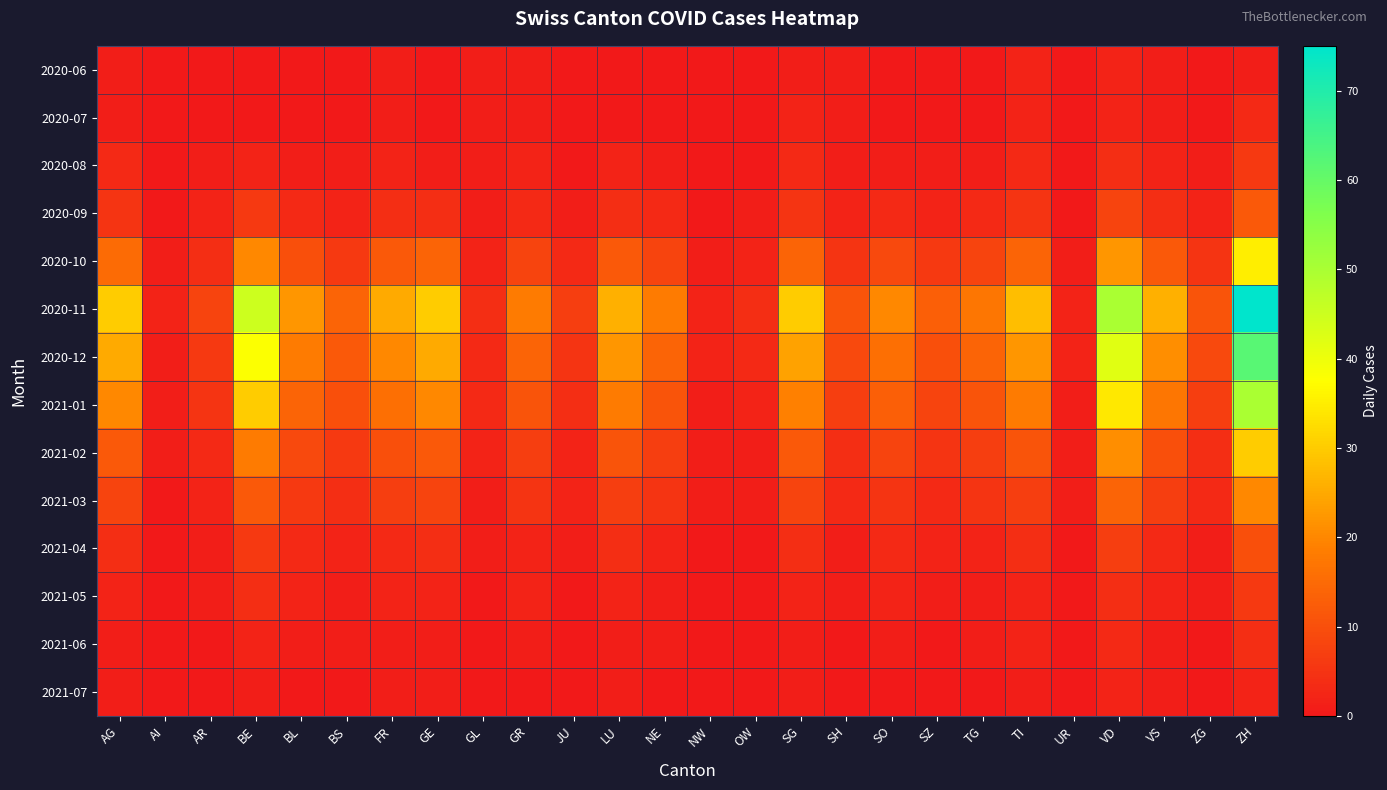

Reading left to right, list all the values displayed in this chart.

2020-06: AG=1	AI=0	AR=0	BE=0	BL=0	BS=0	FR=1	GE=0	GL=1	GR=1	JU=0	LU=0	NE=0	NW=0	OW=0	SG=1	SH=1	SO=0	SZ=0	TG=0	TI=2	UR=0	VD=2	VS=1	ZG=0	ZH=1
2020-07: AG=1	AI=0	AR=0	BE=0	BL=0	BS=0	FR=1	GE=0	GL=1	GR=1	JU=0	LU=0	NE=0	NW=0	OW=0	SG=2	SH=1	SO=0	SZ=0	TG=0	TI=2	UR=0	VD=2	VS=1	ZG=0	ZH=3
2020-08: AG=3	AI=0	AR=1	BE=2	BL=1	BS=1	FR=2	GE=1	GL=1	GR=2	JU=0	LU=2	NE=1	NW=0	OW=0	SG=3	SH=1	SO=1	SZ=1	TG=1	TI=3	UR=0	VD=4	VS=2	ZG=1	ZH=6
2020-09: AG=5	AI=0	AR=2	BE=6	BL=3	BS=2	FR=4	GE=4	GL=1	GR=3	JU=1	LU=4	NE=3	NW=0	OW=1	SG=5	SH=2	SO=3	SZ=2	TG=3	TI=5	UR=0	VD=8	VS=4	ZG=2	ZH=12
2020-10: AG=15	AI=1	AR=4	BE=20	BL=10	BS=6	FR=12	GE=14	GL=2	GR=8	JU=3	LU=12	NE=8	NW=1	OW=2	SG=14	SH=5	SO=9	SZ=6	TG=8	TI=14	UR=1	VD=22	VS=12	ZG=5	ZH=35
2020-11: AG=30	AI=2	AR=8	BE=45	BL=22	BS=14	FR=25	GE=30	GL=4	GR=18	JU=7	LU=26	NE=18	NW=2	OW=4	SG=30	SH=11	SO=20	SZ=13	TG=17	TI=28	UR=2	VD=50	VS=26	ZG=11	ZH=75
2020-12: AG=25	AI=1	AR=6	BE=38	BL=18	BS=12	FR=20	GE=25	GL=3	GR=14	JU=5	LU=22	NE=14	NW=2	OW=3	SG=24	SH=9	SO=16	SZ=10	TG=14	TI=22	UR=2	VD=42	VS=21	ZG=9	ZH=62
2021-01: AG=20	AI=1	AR=5	BE=30	BL=14	BS=10	FR=16	GE=20	GL=3	GR=11	JU=4	LU=18	NE=11	NW=1	OW=2	SG=19	SH=7	SO=13	SZ=8	TG=11	TI=18	UR=1	VD=34	VS=17	ZG=7	ZH=50
2021-02: AG=12	AI=1	AR=3	BE=18	BL=9	BS=6	FR=10	GE=12	GL=2	GR=7	JU=2	LU=11	NE=7	NW=1	OW=1	SG=12	SH=4	SO=8	SZ=5	TG=7	TI=11	UR=1	VD=21	VS=10	ZG=4	ZH=30
2021-03: AG=8	AI=0	AR=2	BE=12	BL=6	BS=4	FR=7	GE=8	GL=1	GR=5	JU=2	LU=7	NE=5	NW=1	OW=1	SG=8	SH=3	SO=5	SZ=3	TG=5	TI=7	UR=1	VD=14	VS=7	ZG=3	ZH=20
2021-04: AG=4	AI=0	AR=1	BE=6	BL=3	BS=2	FR=3	GE=4	GL=1	GR=2	JU=1	LU=4	NE=2	NW=0	OW=0	SG=4	SH=1	SO=3	SZ=2	TG=2	TI=4	UR=0	VD=7	VS=3	ZG=1	ZH=10
2021-05: AG=2	AI=0	AR=1	BE=4	BL=2	BS=1	FR=2	GE=2	GL=0	GR=2	JU=0	LU=2	NE=1	NW=0	OW=0	SG=2	SH=1	SO=2	SZ=1	TG=1	TI=2	UR=0	VD=4	VS=2	ZG=1	ZH=6
2021-06: AG=1	AI=0	AR=0	BE=2	BL=1	BS=1	FR=1	GE=1	GL=0	GR=1	JU=0	LU=1	NE=1	NW=0	OW=0	SG=1	SH=0	SO=1	SZ=0	TG=1	TI=2	UR=0	VD=3	VS=1	ZG=0	ZH=4
2021-07: AG=1	AI=0	AR=0	BE=1	BL=0	BS=0	FR=1	GE=1	GL=0	GR=0	JU=0	LU=1	NE=0	NW=0	OW=0	SG=1	SH=0	SO=0	SZ=0	TG=0	TI=1	UR=0	VD=2	VS=1	ZG=0	ZH=2